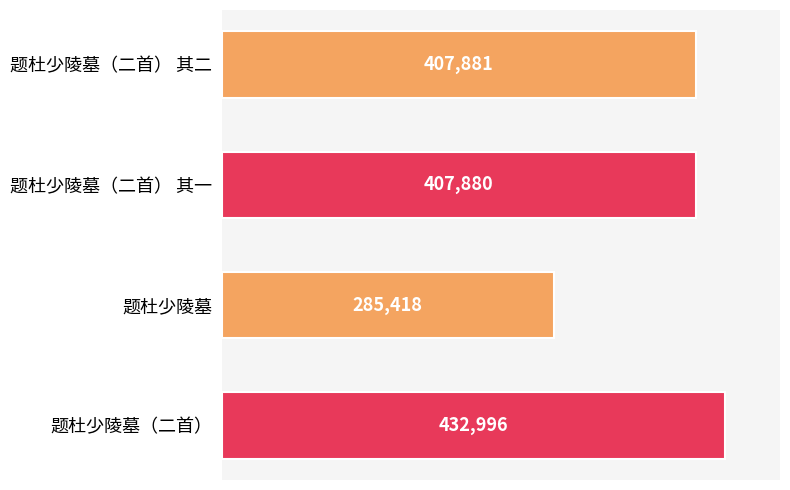

True or false: the data shows 628878 at 题杜少陵墓（二首） 其二.

False